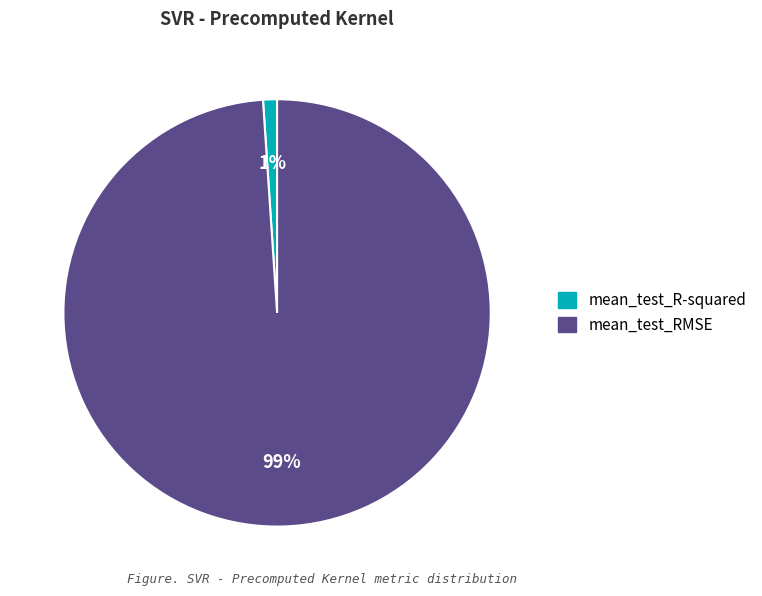

Combined, do mean_test_RMSE and mean_test_R-squared account for over 50%?

Yes